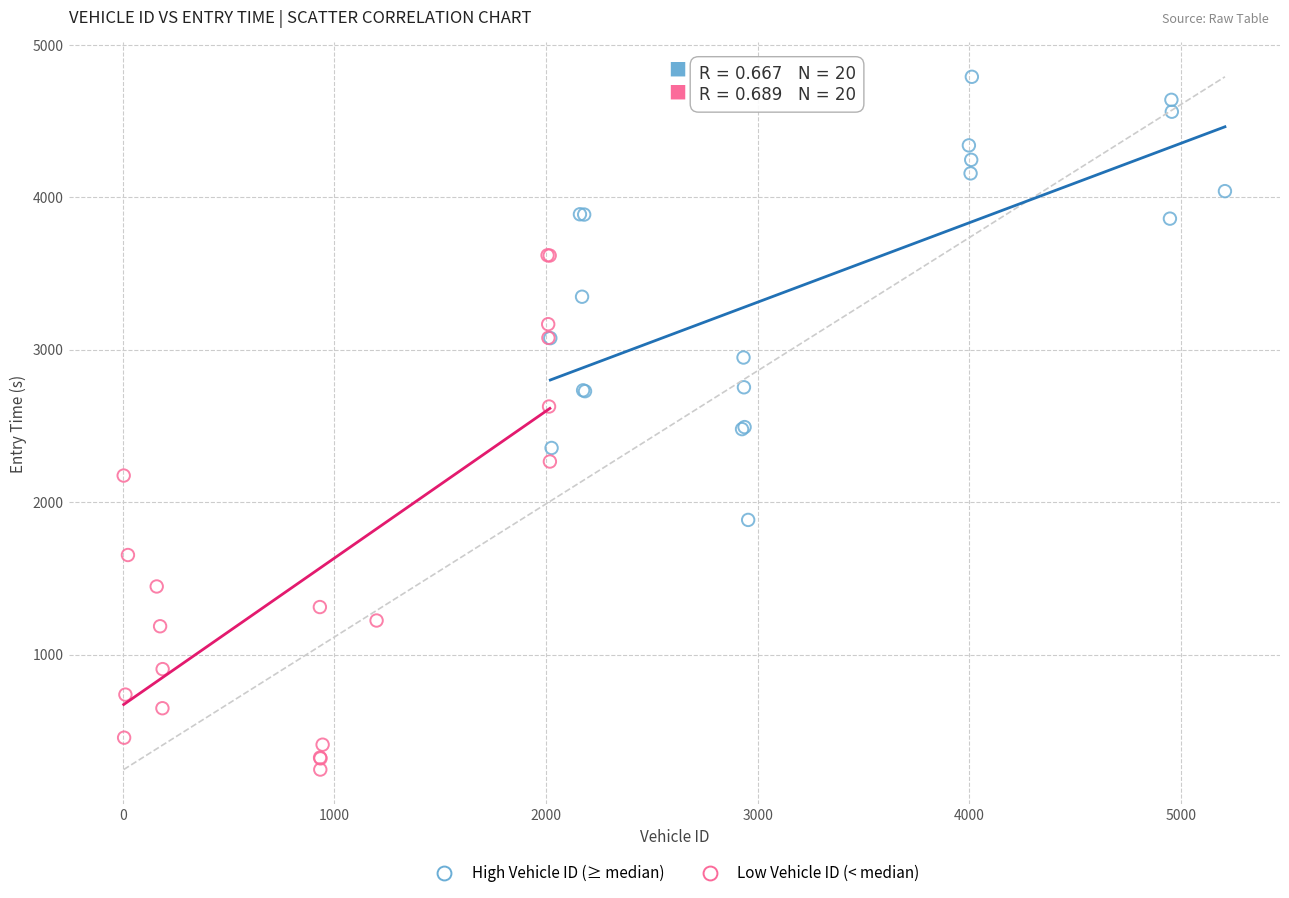

Which series reaches the maximum Y coordinate?

High Vehicle ID (≥ median)